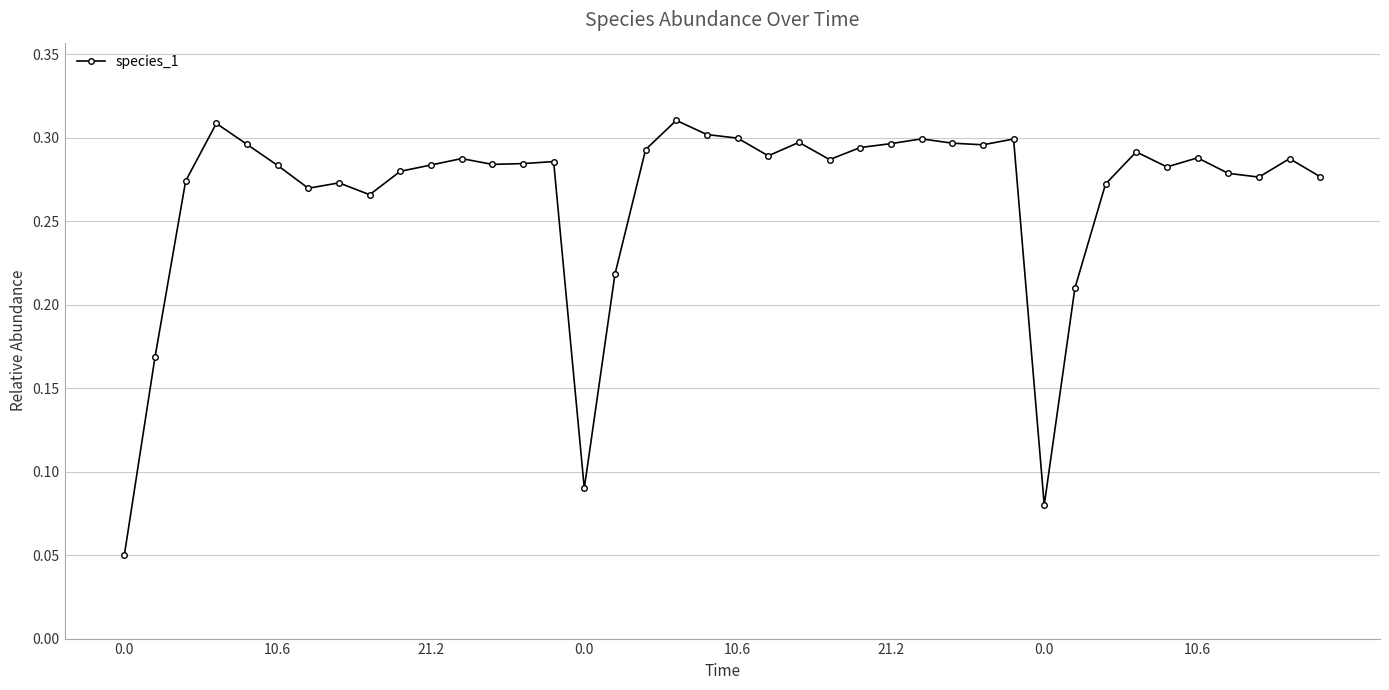

How many lines are shown in the chart?

1